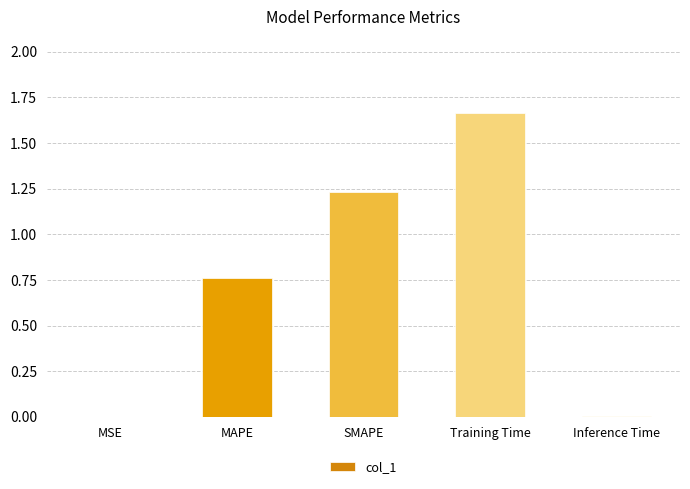

What is the sum of all values?

3.7